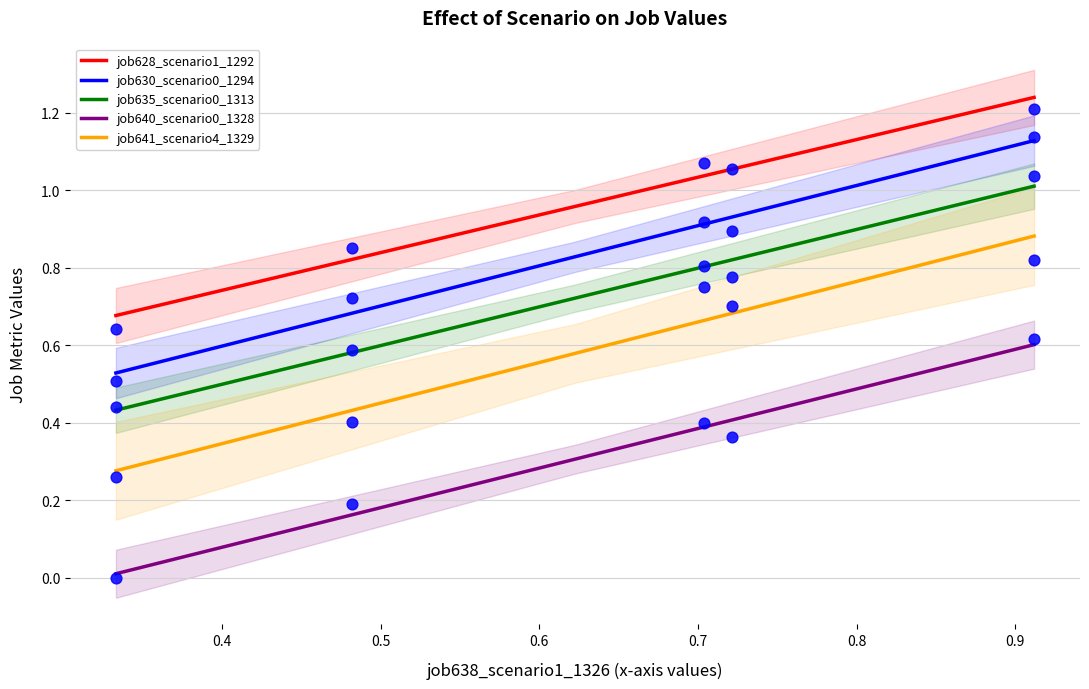

Is the value of job630_scenario0_1294 at B11 greater than the value of job640_scenario0_1328 at in27?

Yes